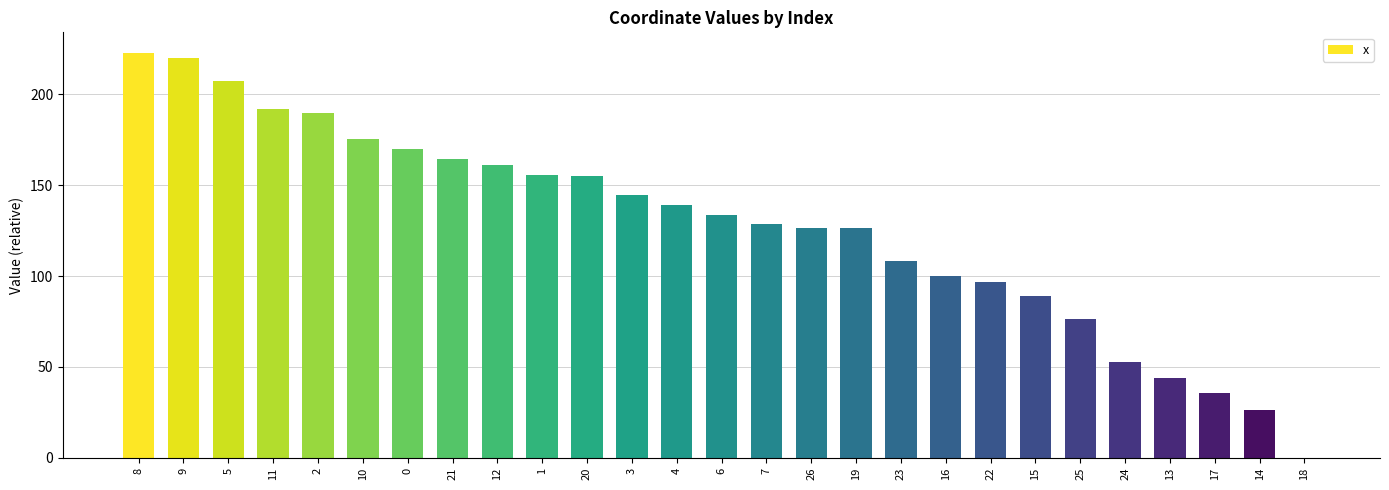

Is it true that the value at 20 is 40.4?

False